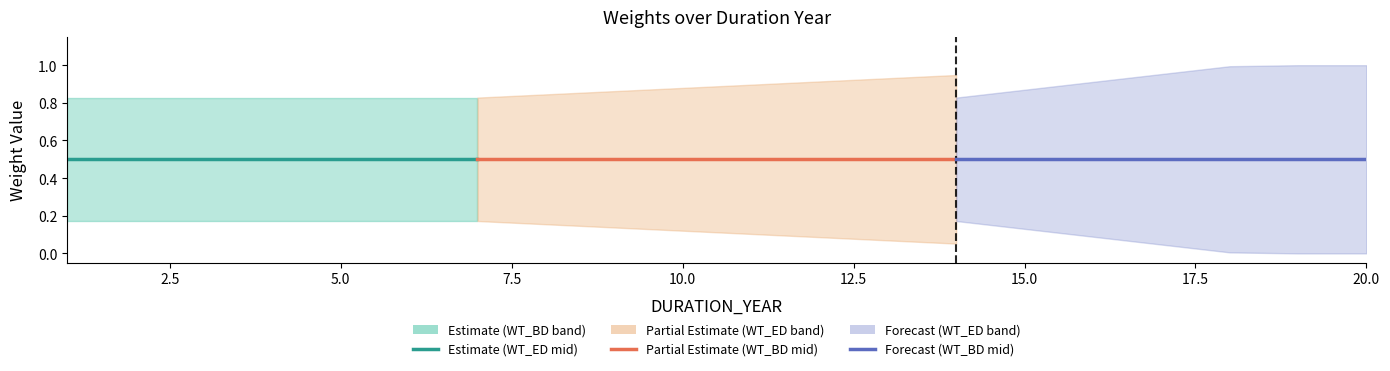

Is this an area chart (filled region under the line)?

No